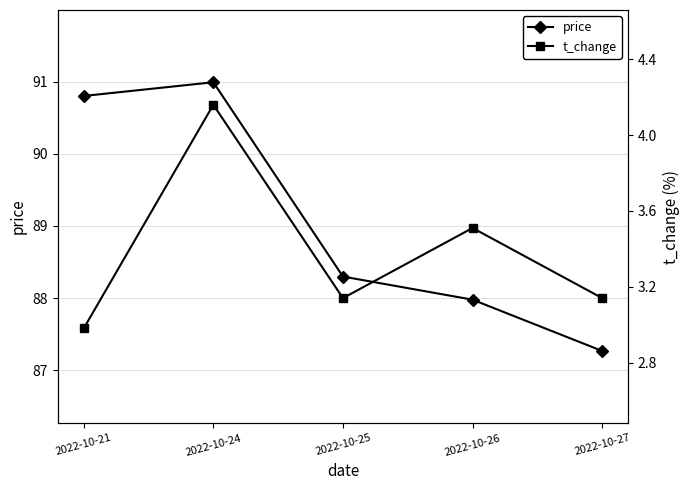

Which series has the largest total across all categories?

price